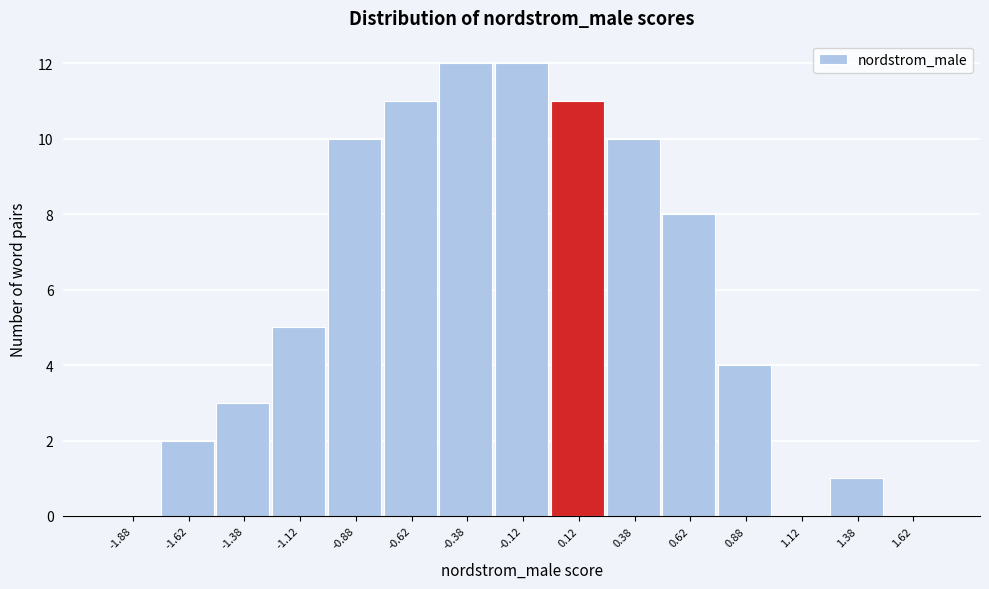

Reading left to right, transcribe this chart: for each bar, give the range it covers on the x-axis and its height. The values are not printed on the chart, so give them approximately, as read against the axis.

-2.00 to -1.75: 0
-1.75 to -1.50: 2
-1.50 to -1.25: 3
-1.25 to -1.00: 5
-1.00 to -0.75: 10
-0.75 to -0.50: 11
-0.50 to -0.25: 12
-0.25 to 0.00: 12
0.00 to 0.25: 11
0.25 to 0.50: 10
0.50 to 0.75: 8
0.75 to 1.00: 4
1.00 to 1.25: 0
1.25 to 1.50: 1
1.50 to 1.75: 0